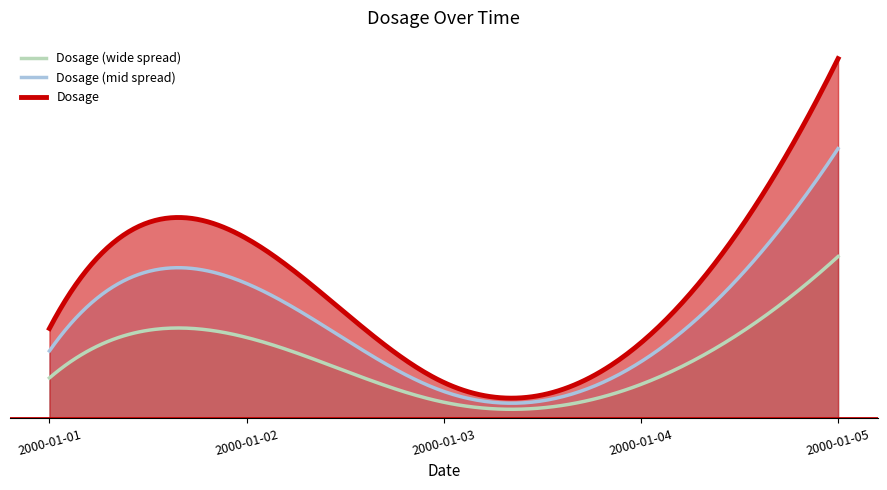

Count the number of categories in the chart.

5